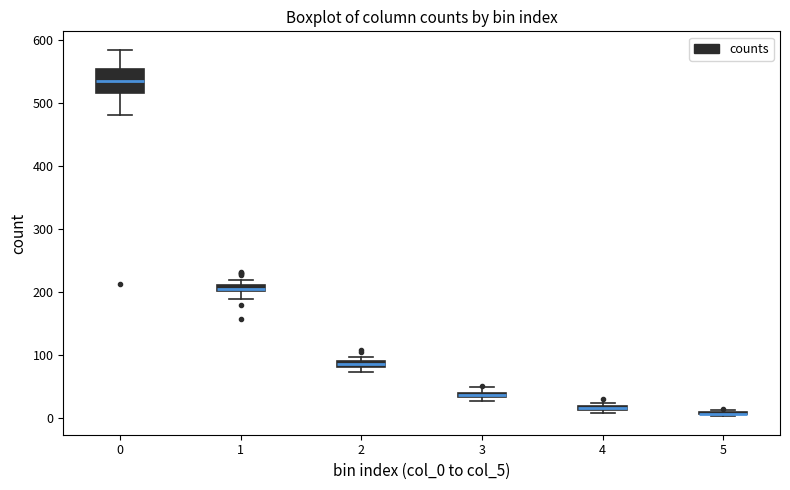

Where does the lower whisker of the box at x = 1 end on the y-axis? The values are not printed on the chart, so give them approximately, as read against the axis.

190